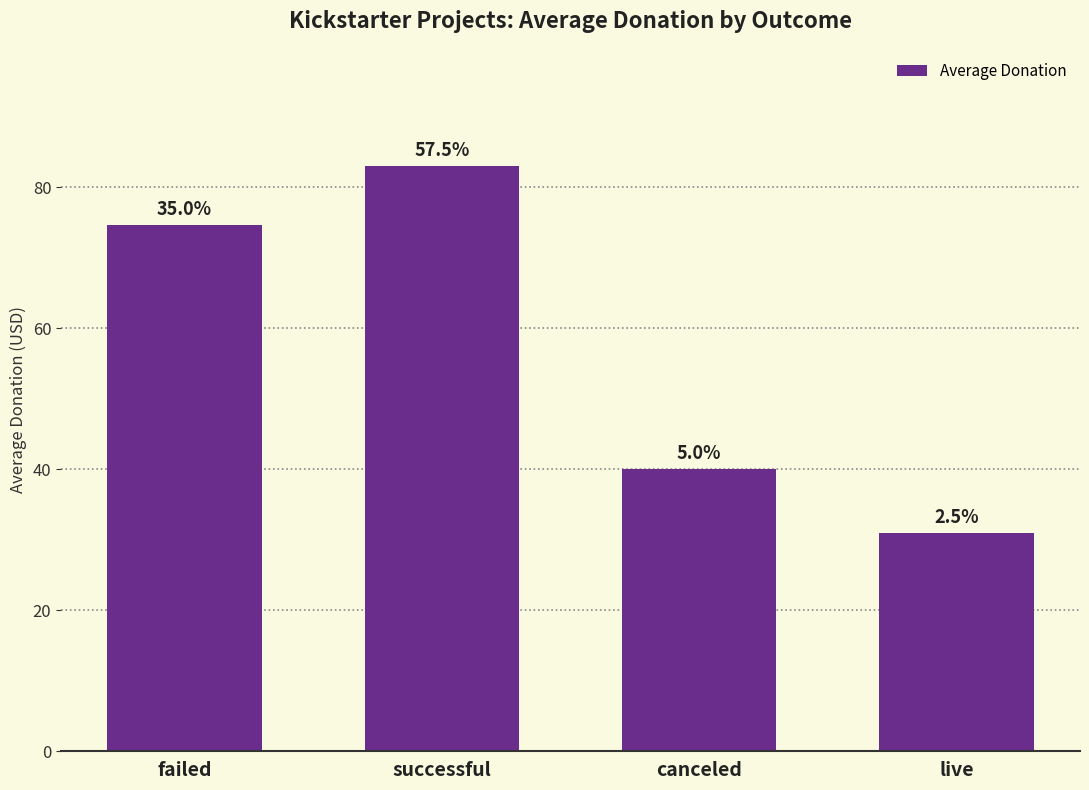

Reading left to right, extract all data points from this chart.

failed=74.7	successful=83.0	canceled=40.1	live=31.0